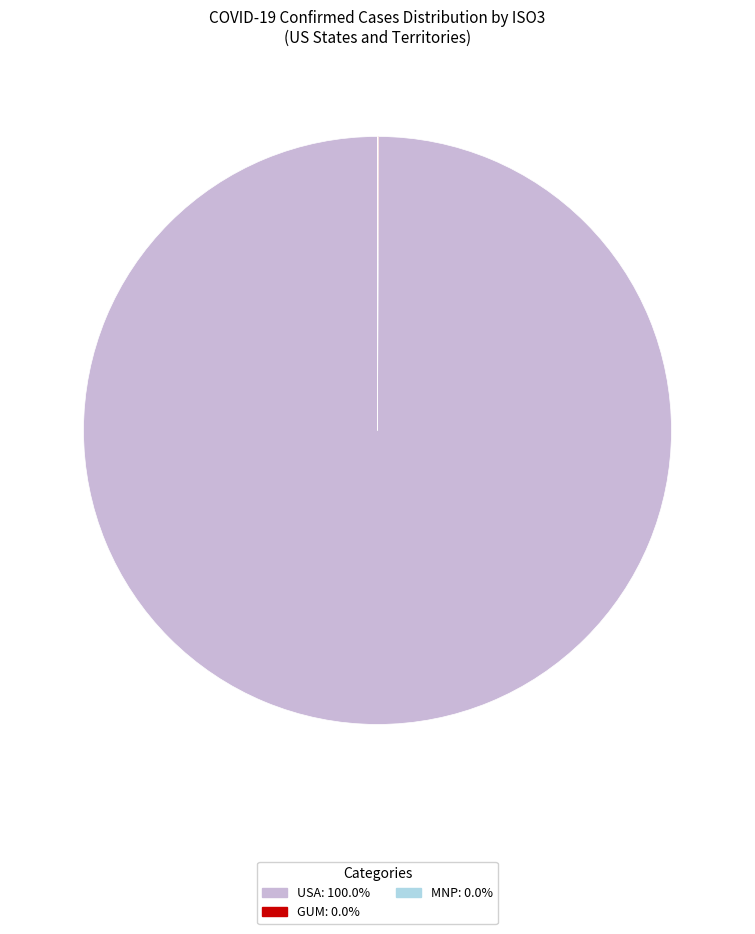

Does any single category account for the majority?

Yes